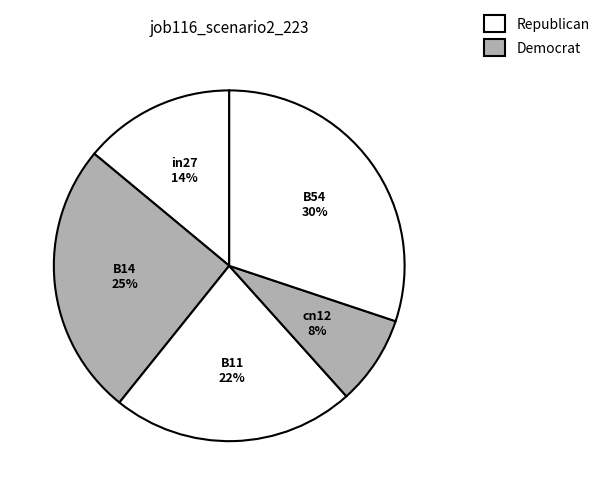

Rank the categories by value from highest to lowest.

B54, B14, B11, in27, cn12